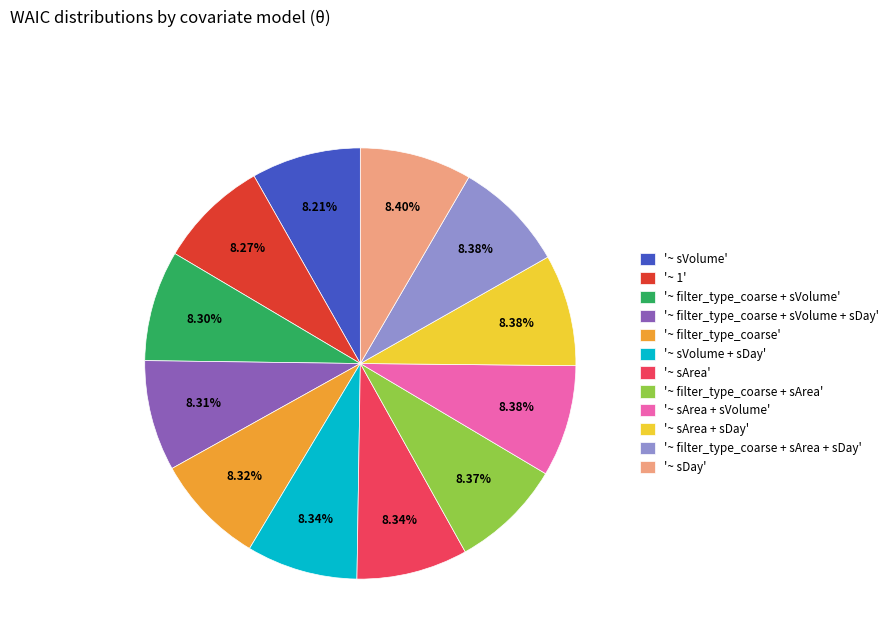

Is there any slice that represents more than half of the pie?

No